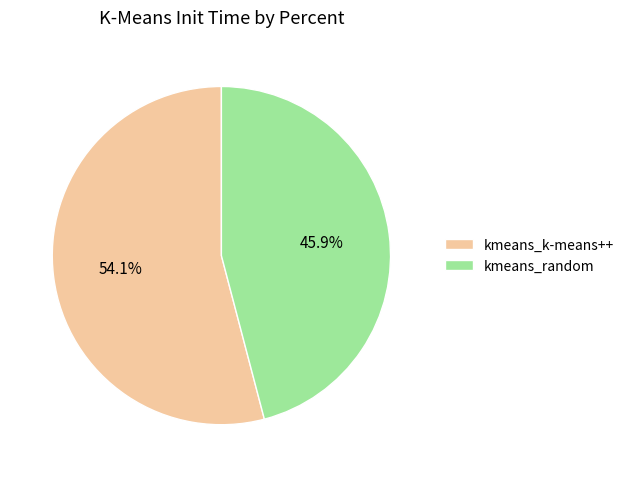

Which category accounts for the majority?

kmeans_k-means++